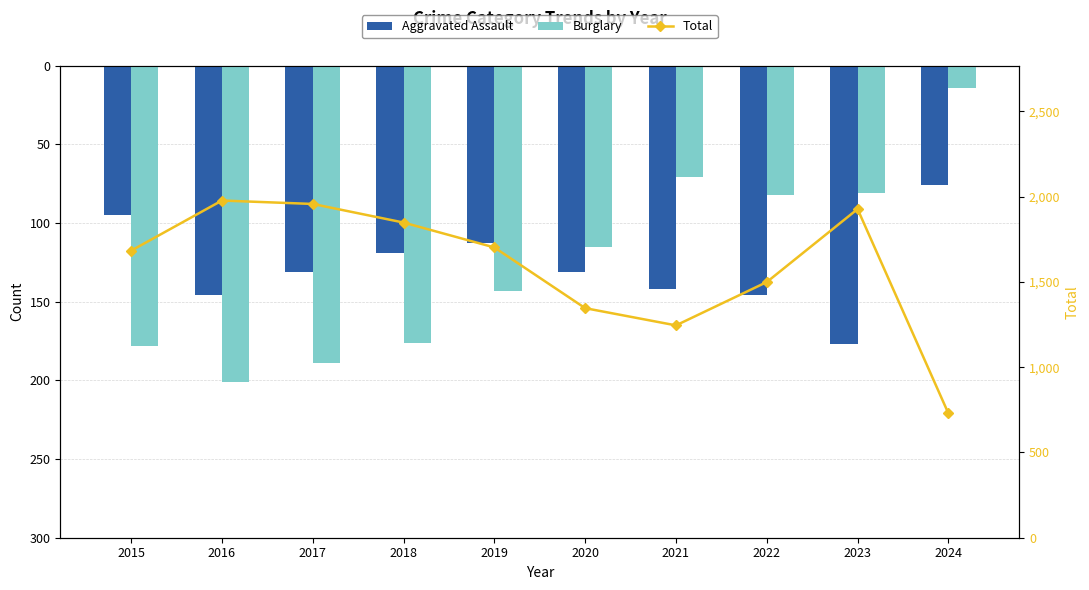

Between 2015 and 2016, which series saw the biggest shift?

Total